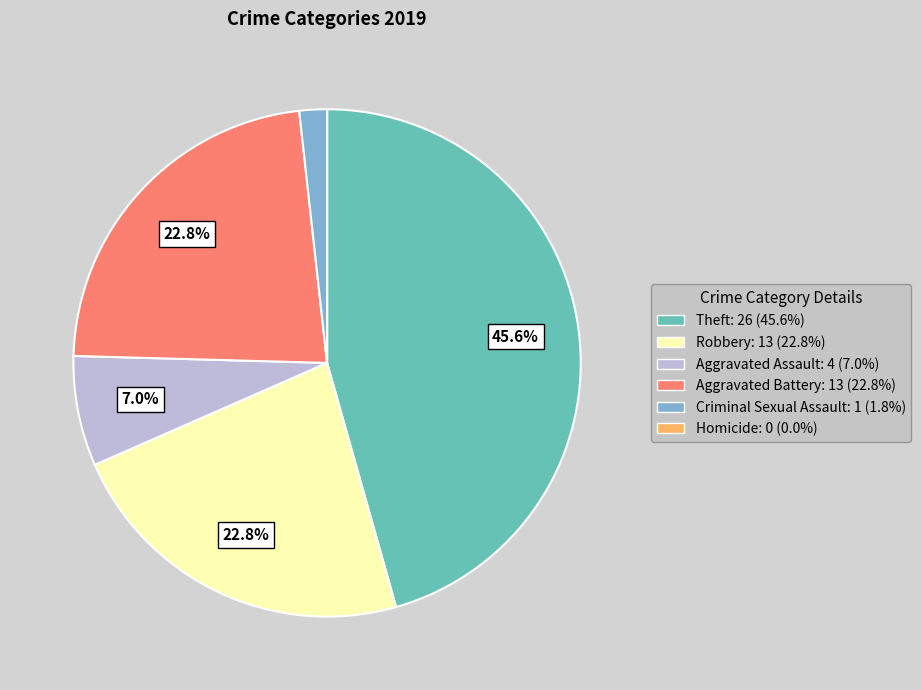

Between Theft: 26 (45.6%) and Robbery: 13 (22.8%), which is larger?

Theft: 26 (45.6%)